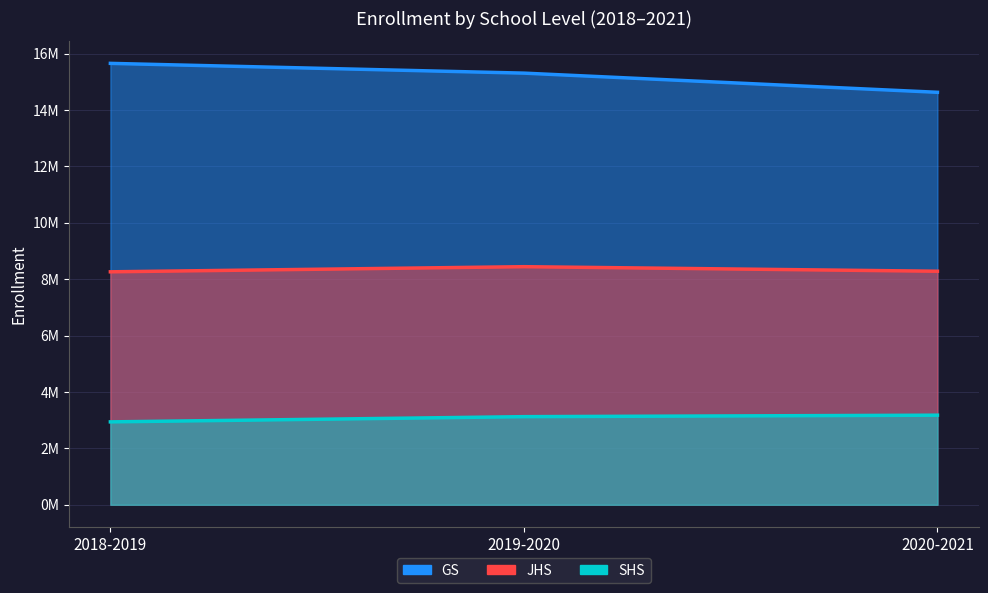

What is the sum of all JHS values?

24988382